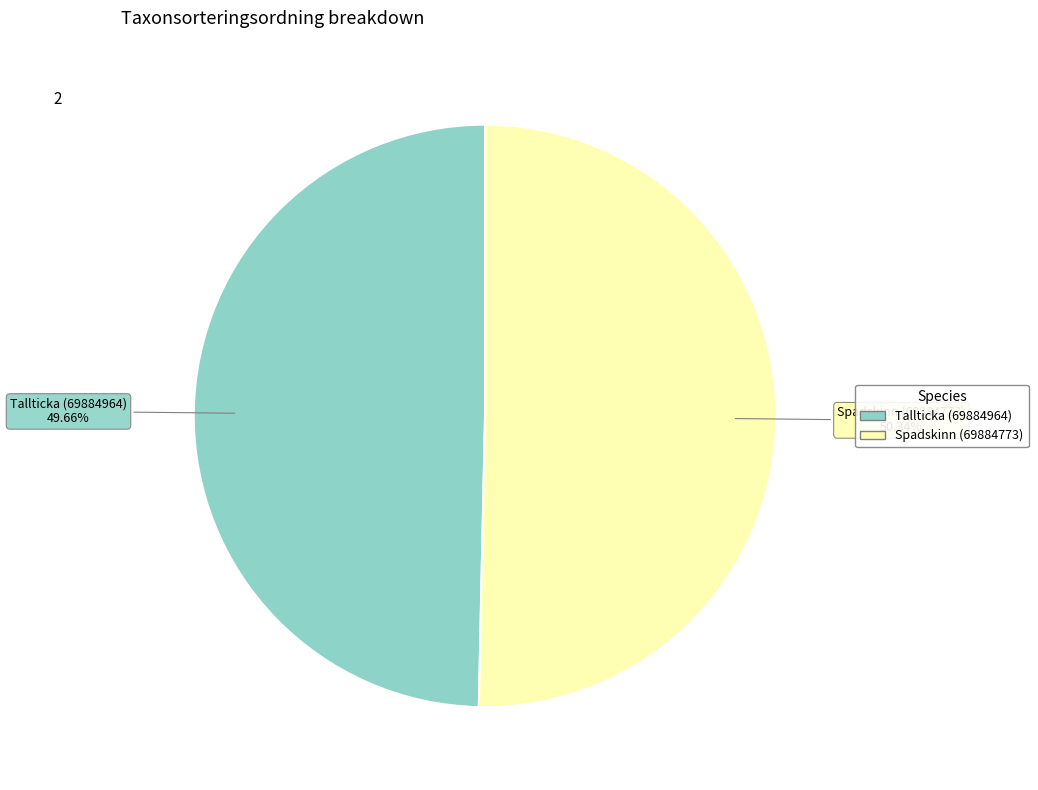

Which has a higher value, Tallticka (69884964) or Spadskinn (69884773)?

Spadskinn (69884773)